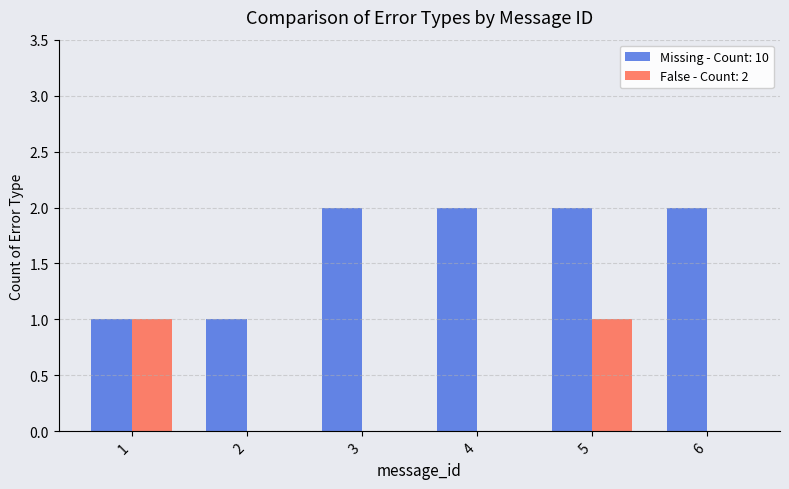

The value of False - Count: 2 at 6 is 0. True or false?

True